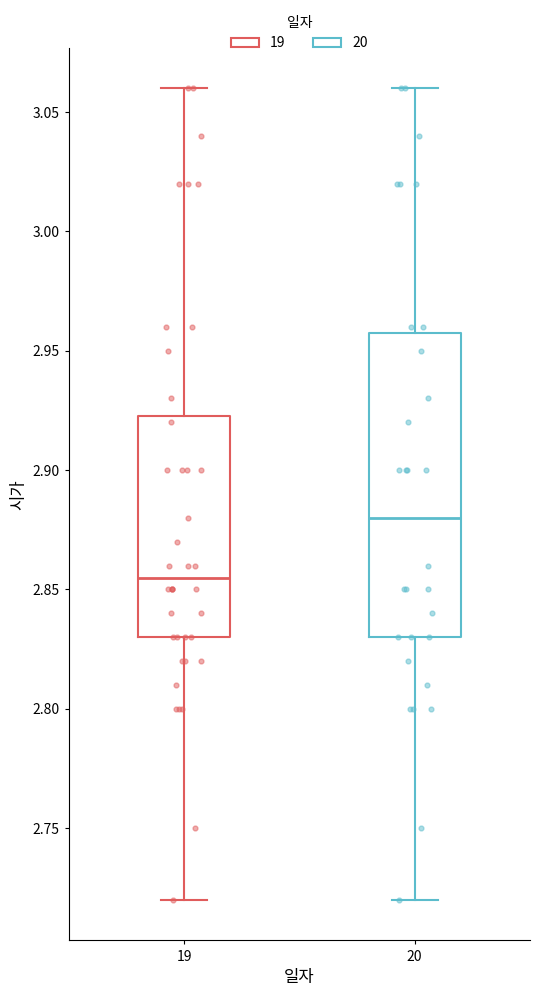

Where does the lower whisker of the box at x = 19 end on the y-axis? The values are not printed on the chart, so give them approximately, as read against the axis.

2.720